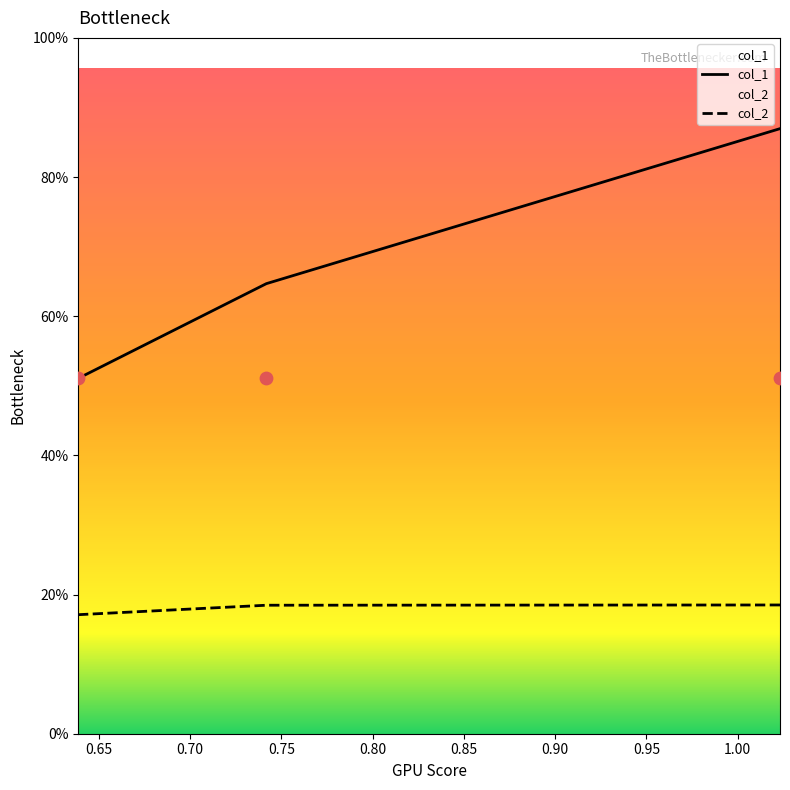

At which category is the sum across all series the highest?

1.023138957241407